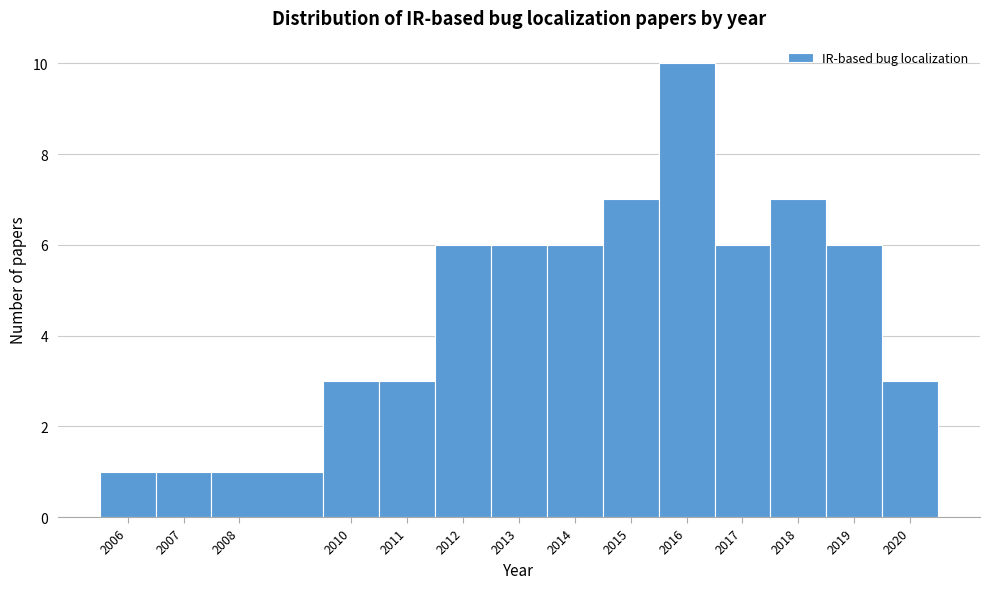

Reading left to right, transcribe this chart: for each bar, give the range it covers on the x-axis and its height. The values are not printed on the chart, so give them approximately, as read against the axis.

2005.5 to 2006.5: 1
2006.5 to 2007.5: 1
2007.5 to 2009.5: 1
2009.5 to 2010.5: 3
2010.5 to 2011.5: 3
2011.5 to 2012.5: 6
2012.5 to 2013.5: 6
2013.5 to 2014.5: 6
2014.5 to 2015.5: 7
2015.5 to 2016.5: 10
2016.5 to 2017.5: 6
2017.5 to 2018.5: 7
2018.5 to 2019.5: 6
2019.5 to 2020.5: 3